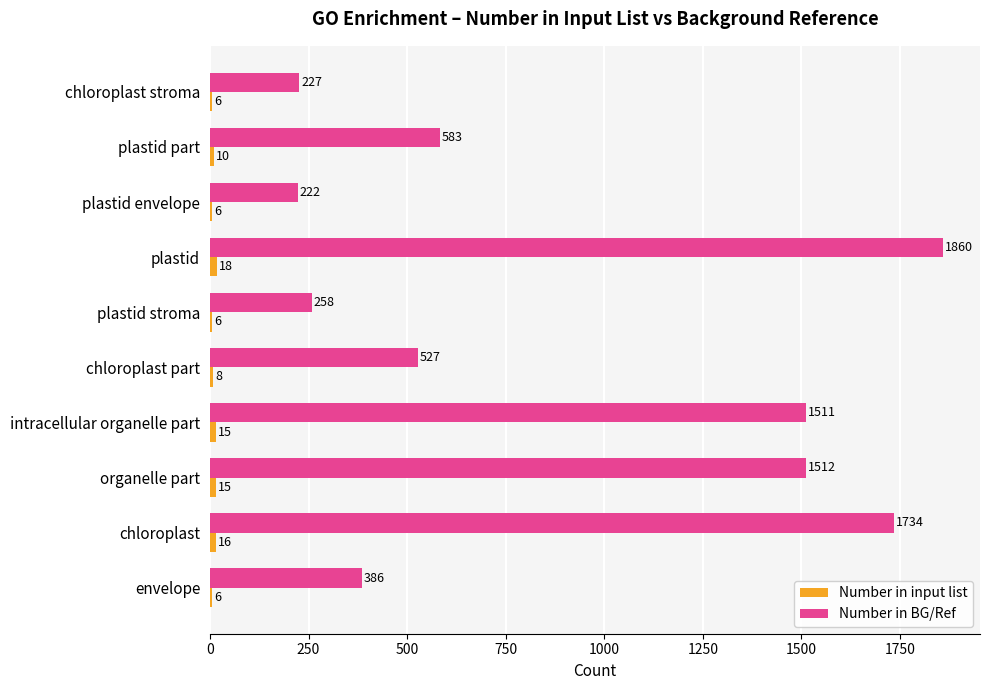

At which label is Number in BG/Ref closest to 1041?

plastid part